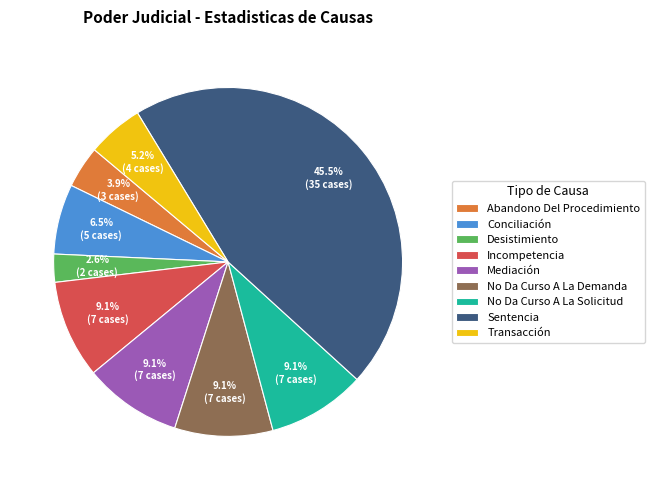

Approximately how many times larger is the value at Incompetencia compared to Conciliación?

1.4